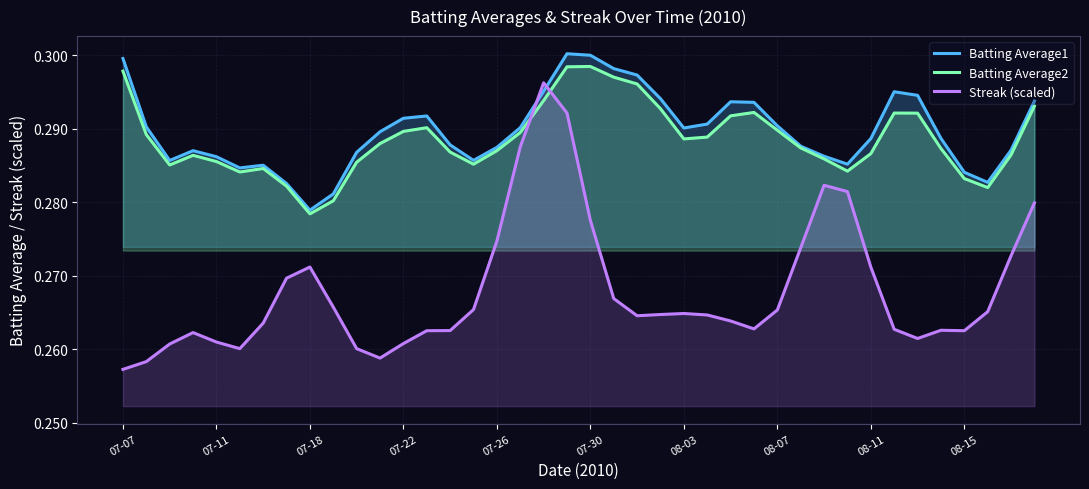

At how many categories does at least one series exceed 0?

40